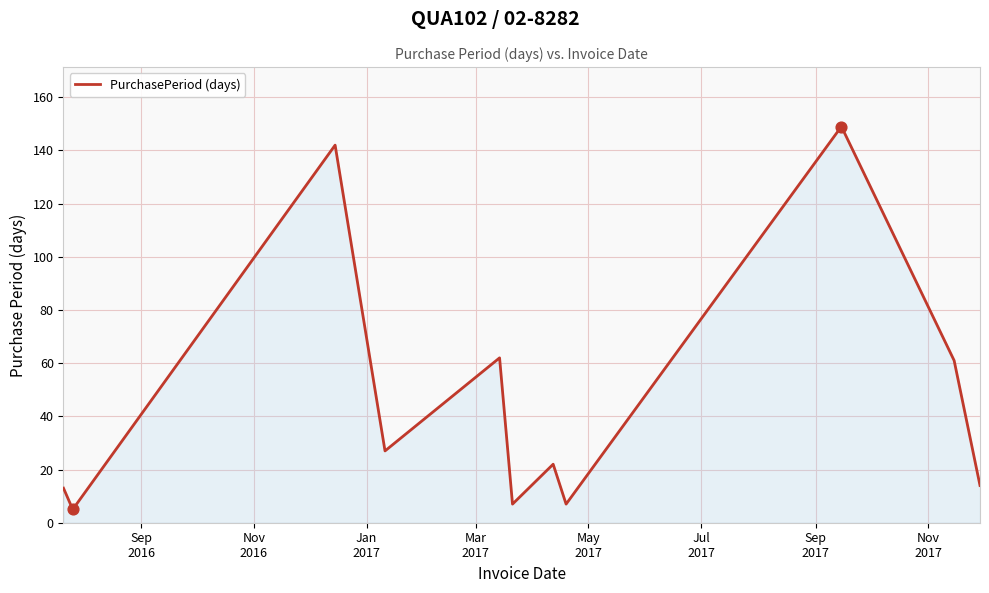

What is the smallest value displayed?

5